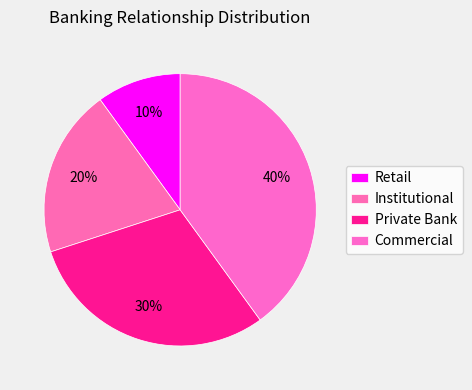

The Institutional slice represents 33% of the pie. True or false?

False